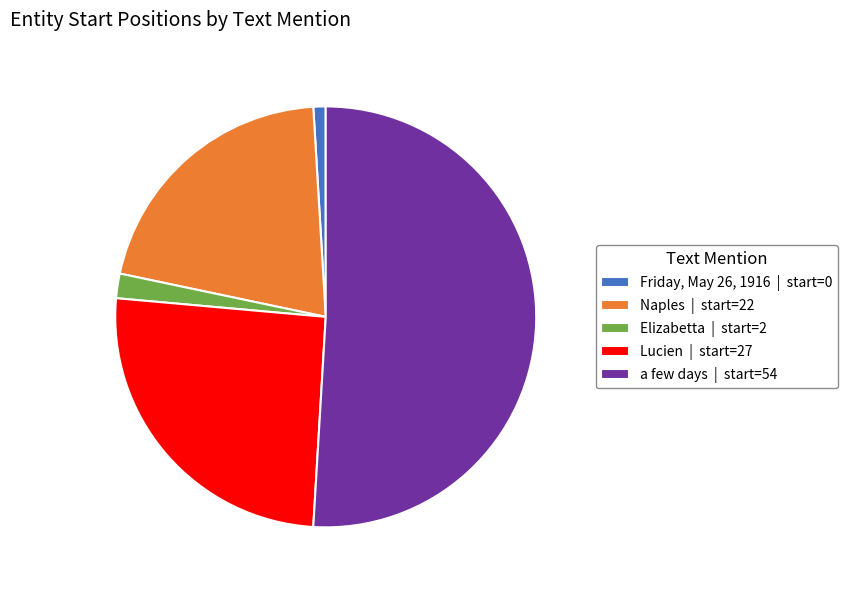

Count the number of slices in the pie.

5